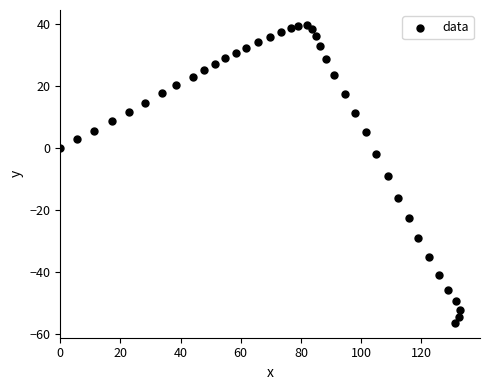

What is the range of Y values (max minus min)?

96.1